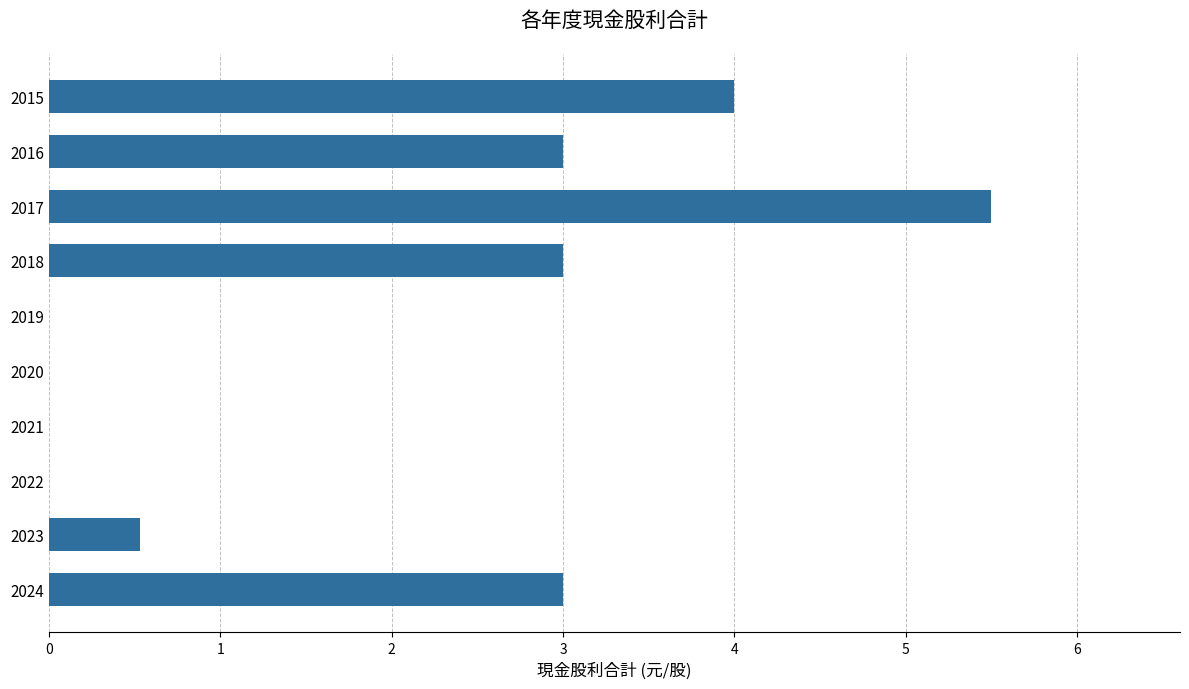

Is it true that the value at 2024 is 3.0?

True